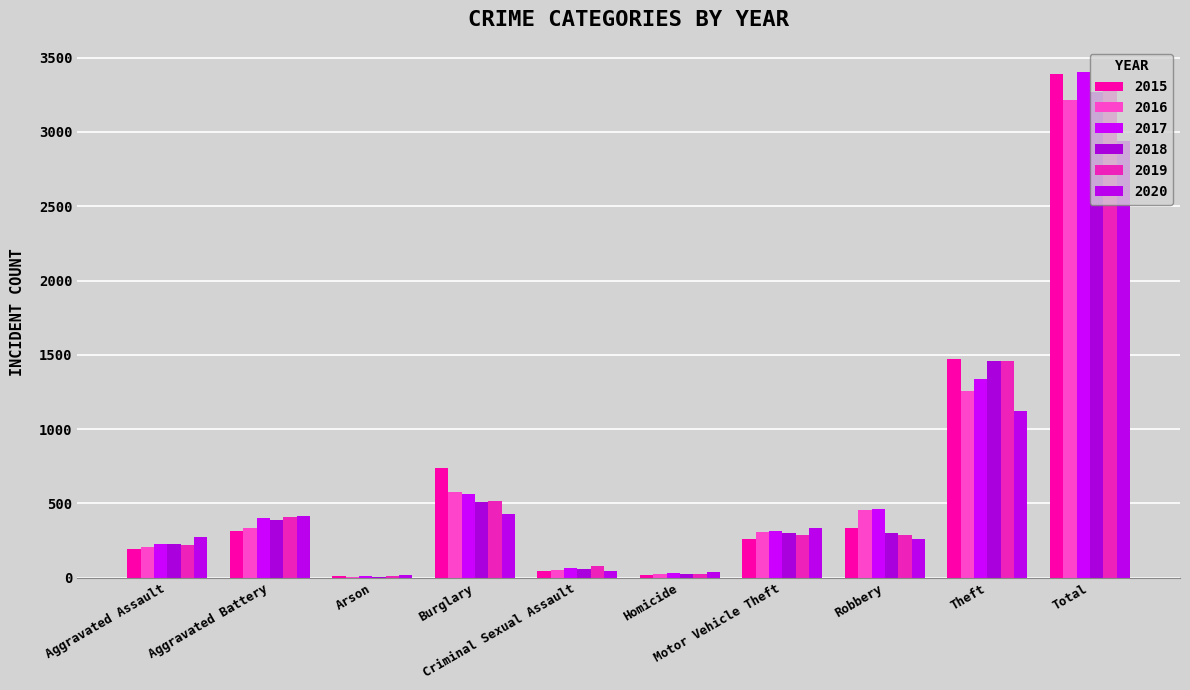

List the labels in order of 2017 value, smallest first.

Arson, Homicide, Criminal Sexual Assault, Aggravated Assault, Motor Vehicle Theft, Aggravated Battery, Robbery, Burglary, Theft, Total